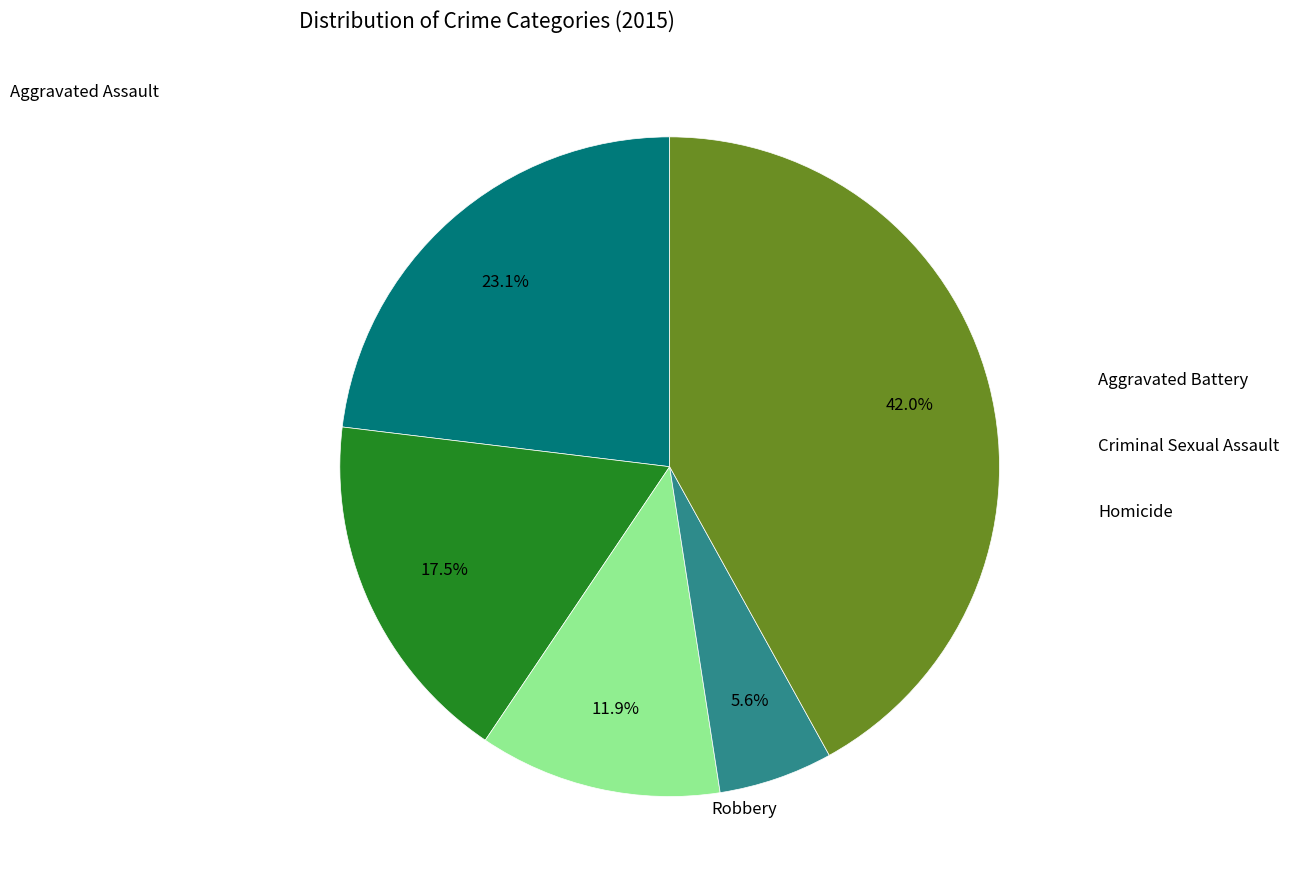

Rank the categories by value from lowest to highest.

Homicide, Criminal Sexual Assault, Aggravated Battery, Aggravated Assault, Robbery